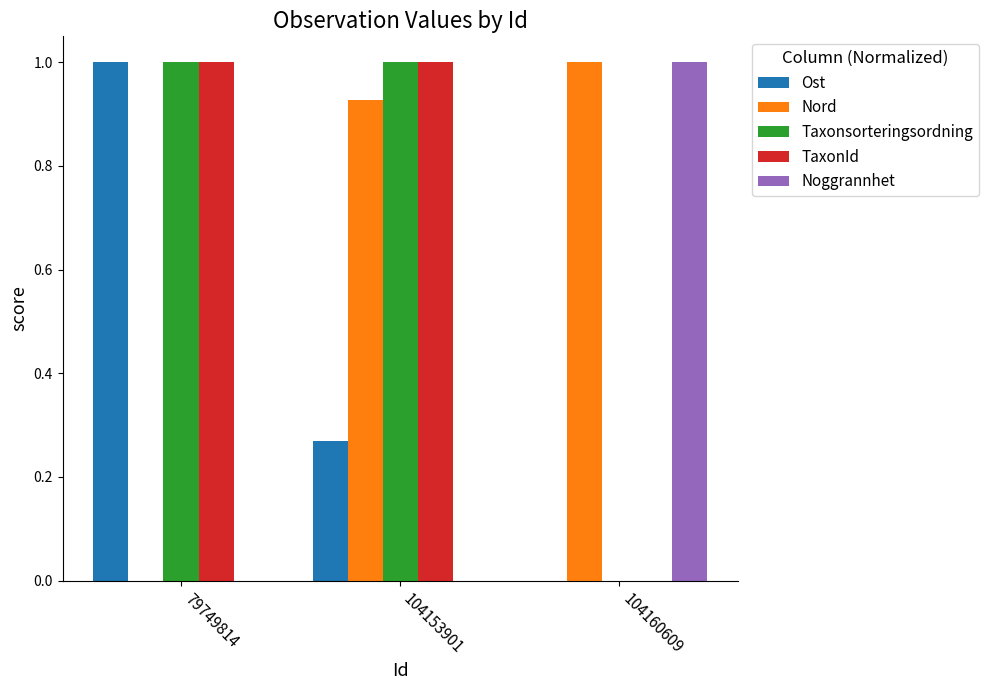

What is the total value across all series at 79749814?

3.0